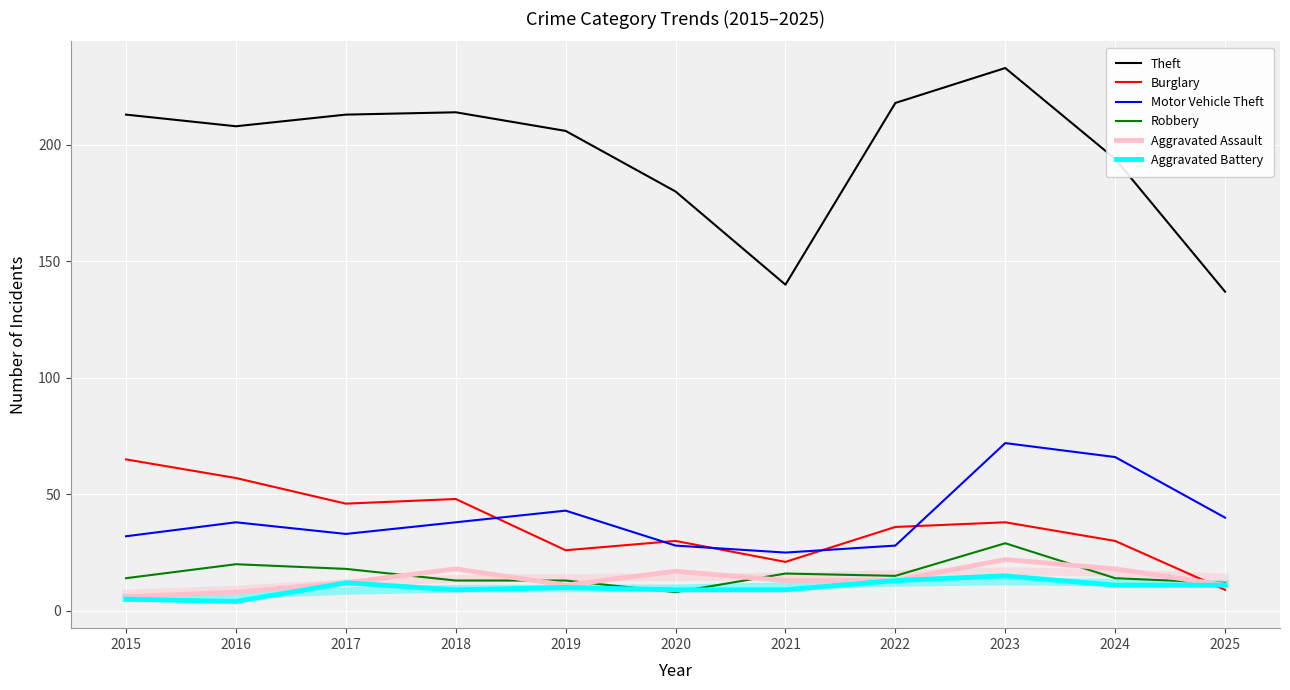

Is the value of Aggravated Battery at 2017 greater than the value of Robbery at 2019?

No